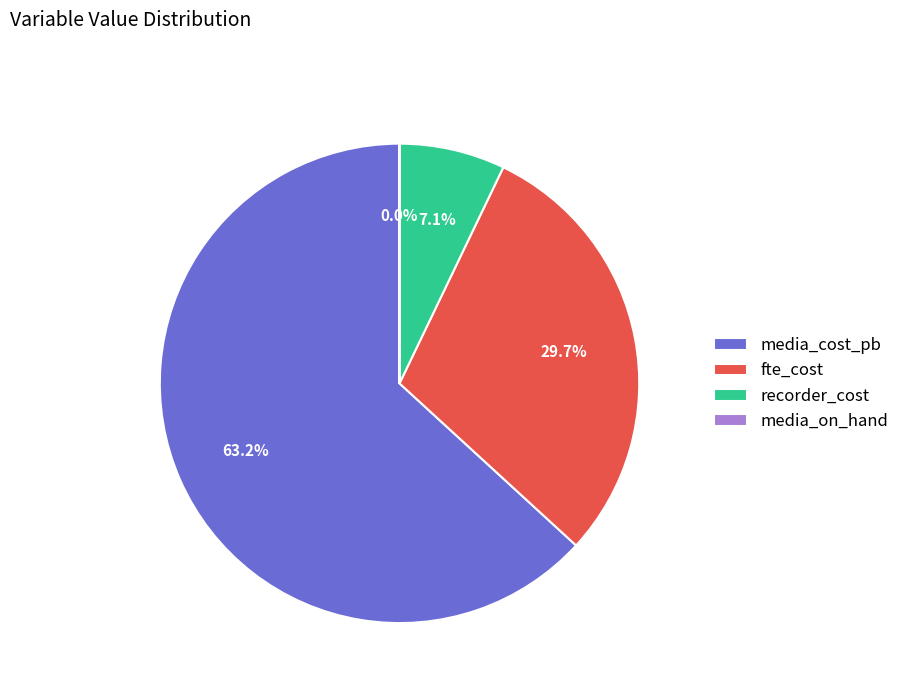

What is the ratio of the value at media_cost_pb to the value at fte_cost?

2.1